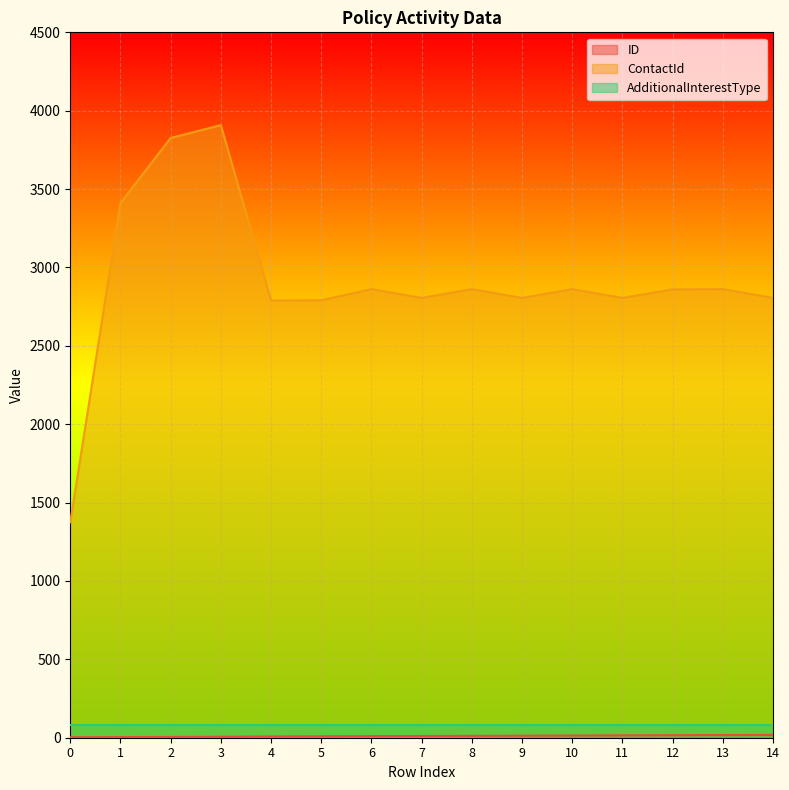

What is the smallest value displayed?

3